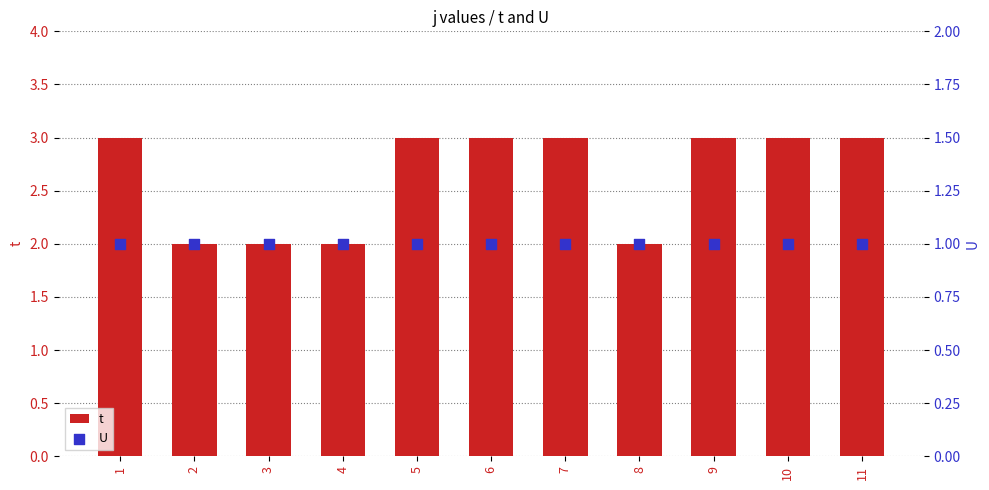

Which series reaches the minimum Y coordinate?

U